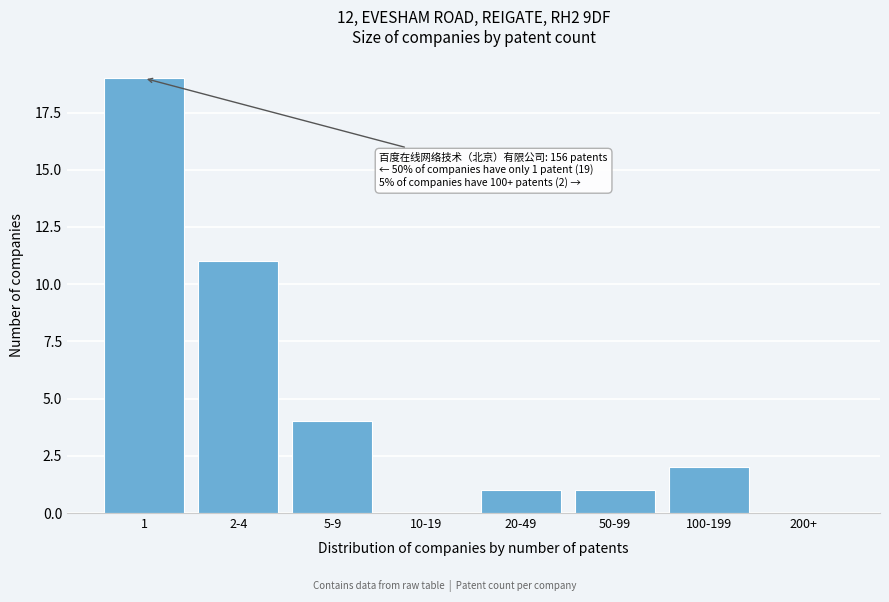

Reading left to right, what are all the values shown in this chart?

1=19	2-4=11	5-9=4	10-19=0	20-49=1	50-99=1	100-199=2	200+=0